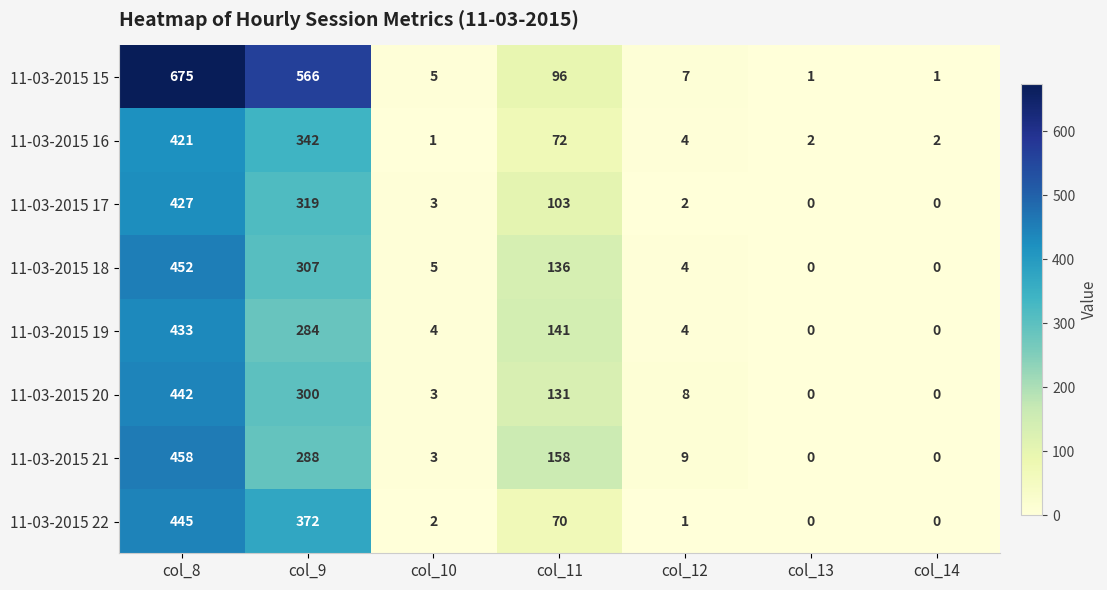

At which label does 11-03-2015 20 first exceed 8?

col_8